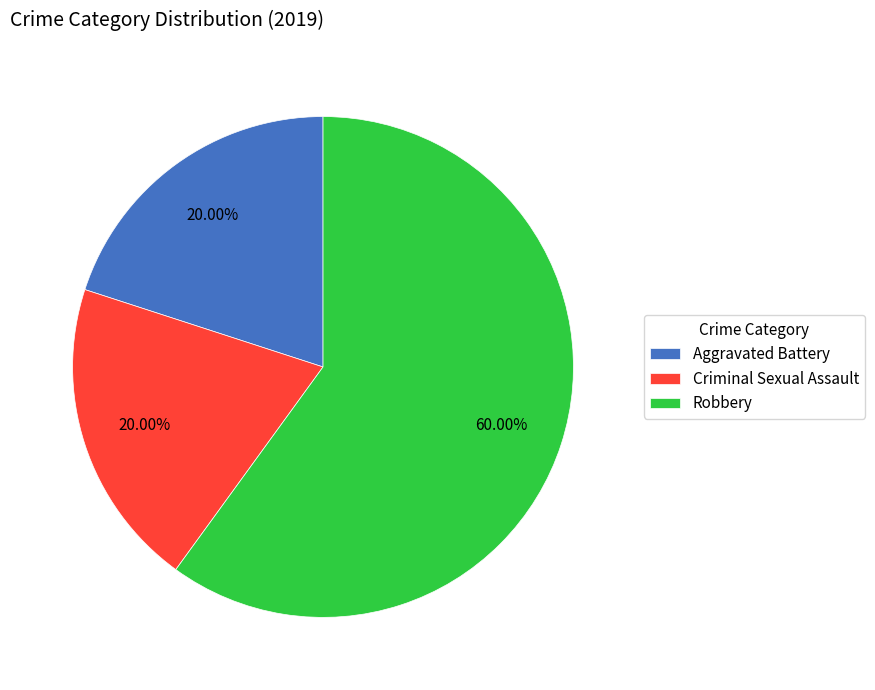

To the nearest percent, what portion does Robbery represent?

60%